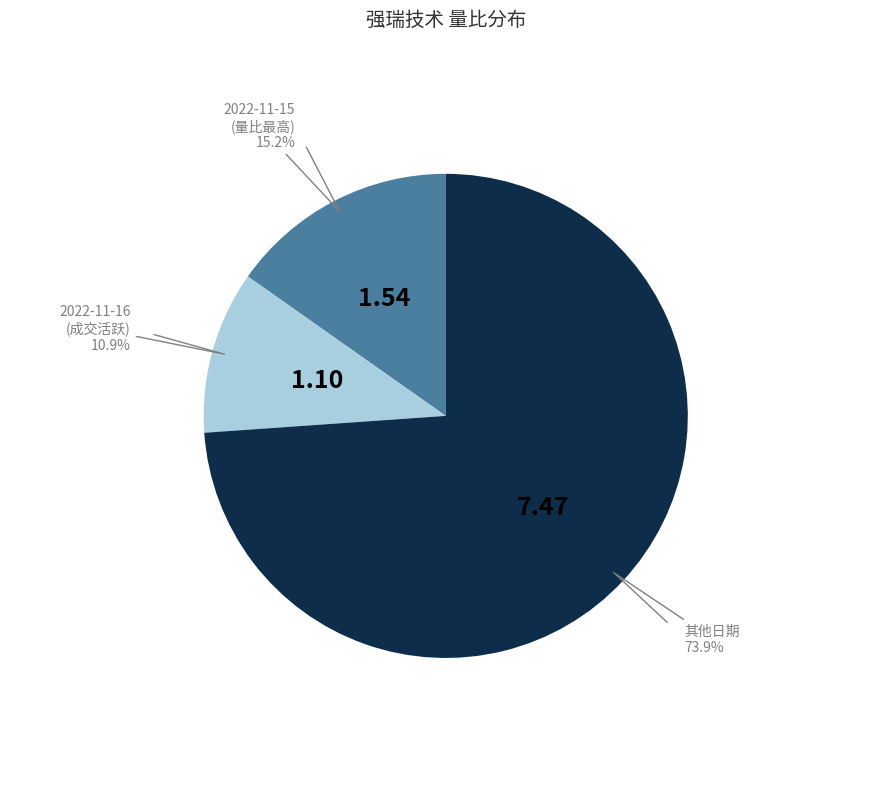

Is there any slice that represents more than half of the pie?

Yes